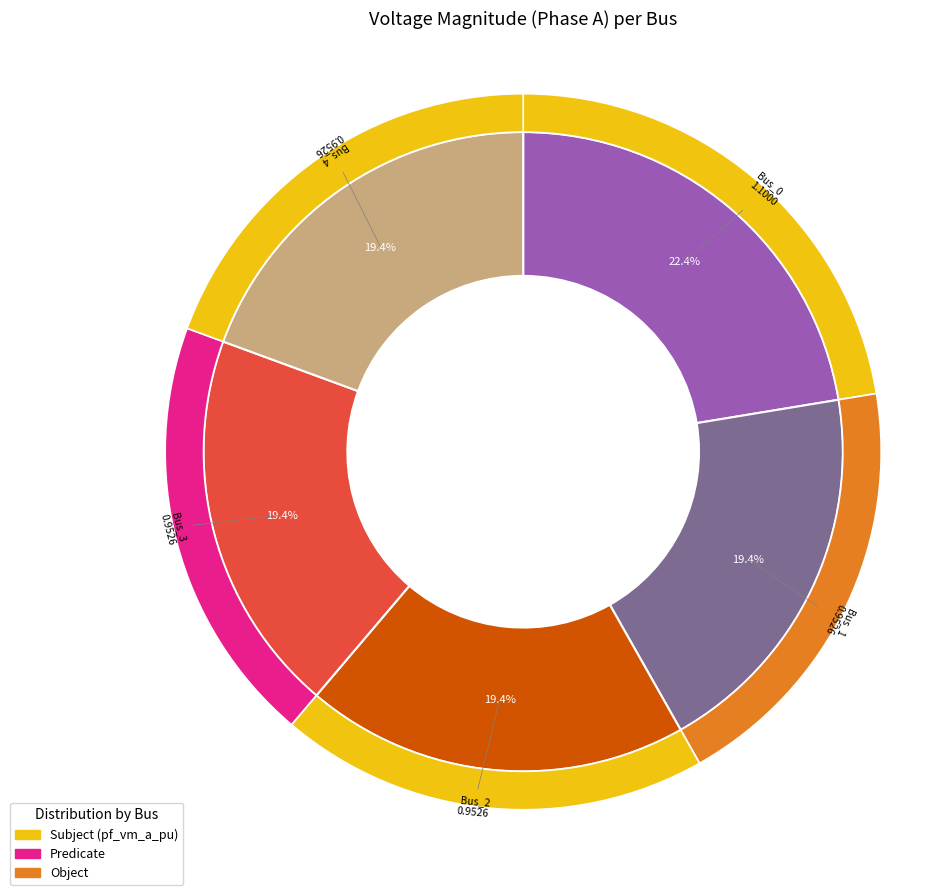

What percentage is the Bus_3 slice, to the nearest percent?

19%